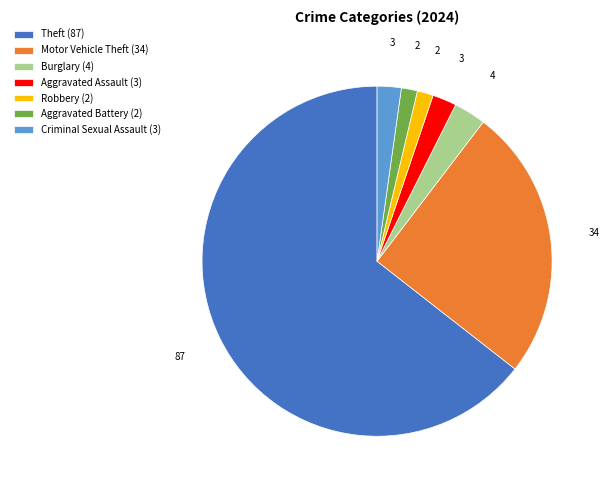

Is it true that Motor Vehicle Theft (34) is 10% of the pie?

False